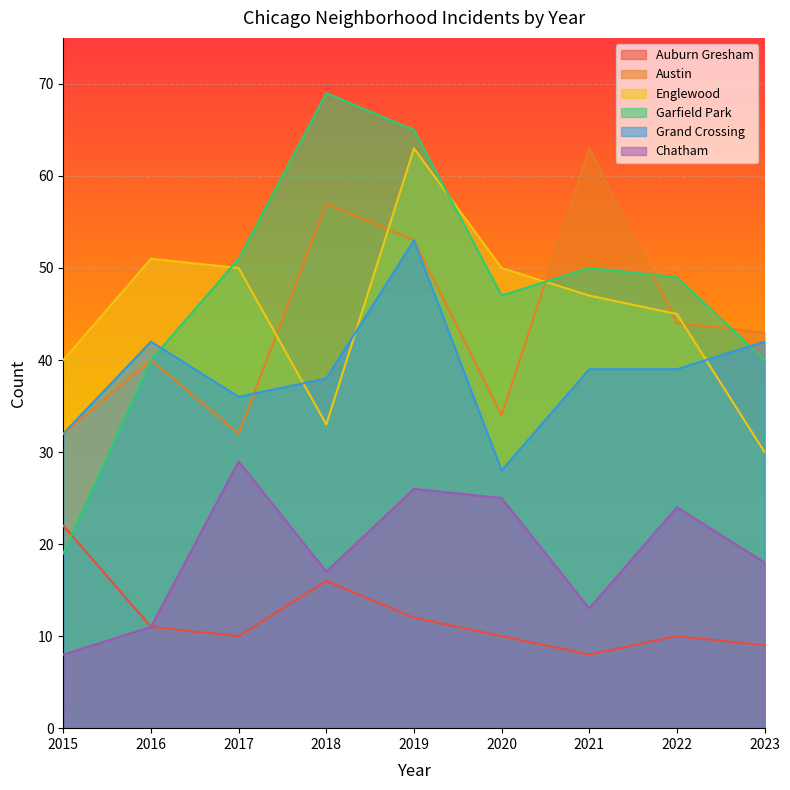

At which category is the sum across all series the highest?

2019